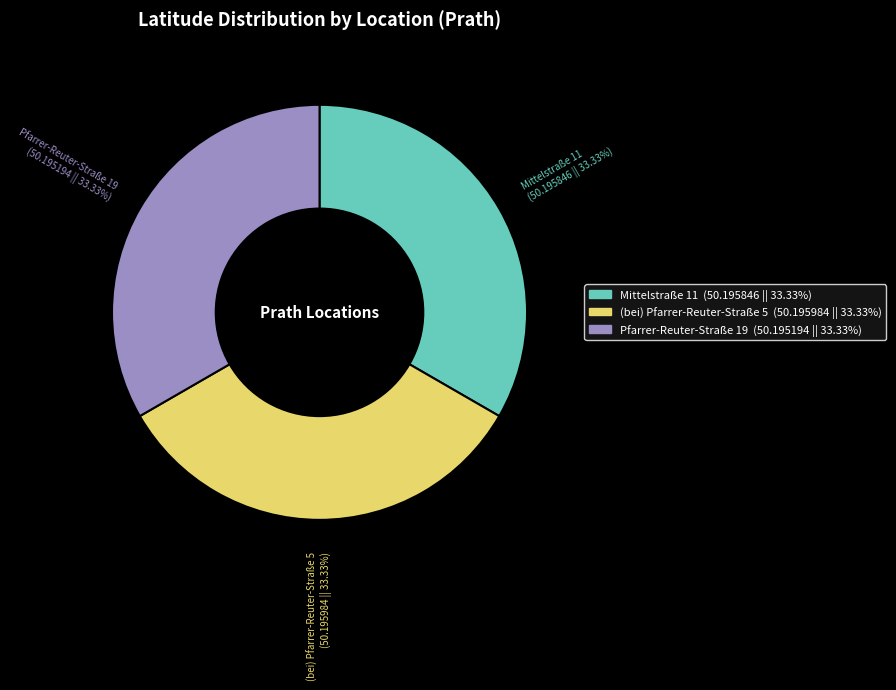

Does Mittelstraße 11 represent more than half of the total?

No